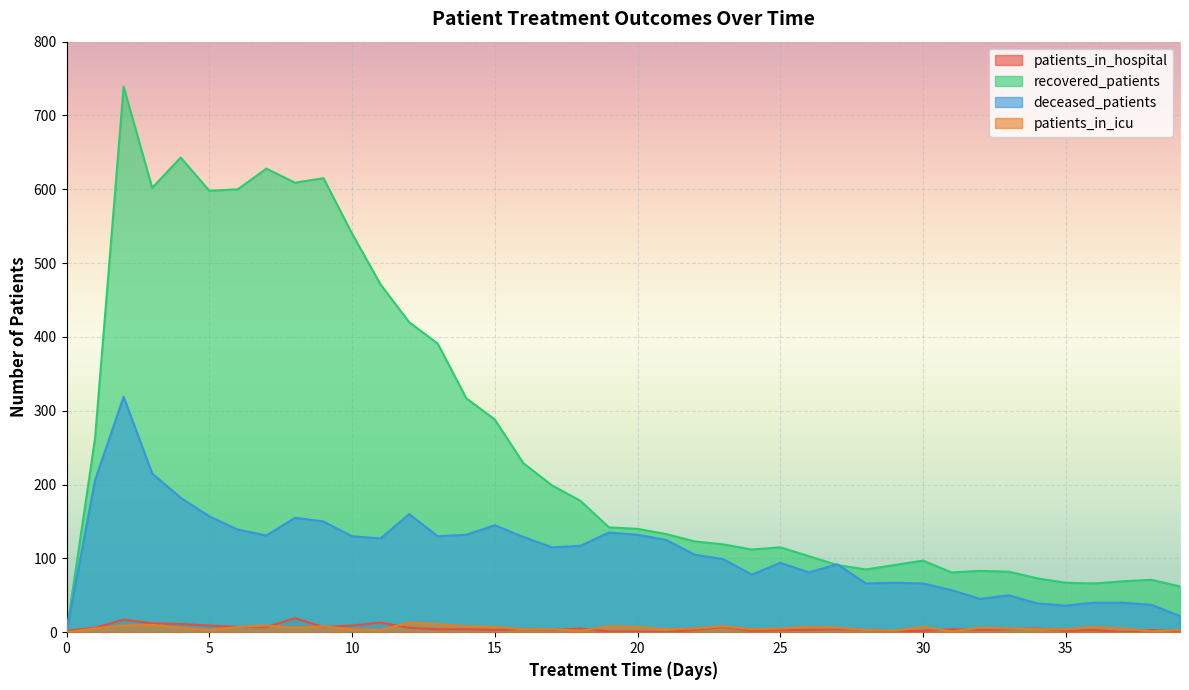

Reading left to right, transcribe all the data shown in this chart.

patients_in_hospital: 0=2	1=6	2=17	3=12	4=11	5=9	6=7	7=7	8=19	9=7	10=9	11=13	12=6	13=4	14=4	15=3	16=4	17=3	18=5	19=1	20=1	21=0	22=3	23=7	24=2	25=3	26=3	27=4	28=3	29=1	30=2	31=4	32=3	33=4	34=5	35=2	36=3	37=0	38=3	39=1
patients_in_icu: 0=0	1=5	2=9	3=10	4=6	5=3	6=7	7=9	8=6	9=8	10=4	11=3	12=13	13=11	14=8	15=7	16=4	17=4	18=2	19=8	20=7	21=4	22=5	23=8	24=4	25=5	26=7	27=6	28=3	29=2	30=7	31=1	32=6	33=5	34=4	35=4	36=7	37=5	38=1	39=3
recovered_patients: 0=0	1=263	2=739	3=602	4=643	5=598	6=600	7=628	8=609	9=615	10=540	11=471	12=420	13=391	14=317	15=288	16=229	17=199	18=178	19=142	20=140	21=133	22=123	23=119	24=112	25=115	26=103	27=91	28=85	29=91	30=97	31=81	32=83	33=82	34=73	35=67	36=66	37=69	38=71	39=62
deceased_patients: 0=0	1=206	2=319	3=215	4=182	5=157	6=139	7=131	8=155	9=150	10=130	11=127	12=160	13=130	14=132	15=145	16=129	17=115	18=117	19=135	20=132	21=125	22=105	23=99	24=78	25=94	26=81	27=92	28=66	29=67	30=66	31=57	32=45	33=50	34=39	35=36	36=40	37=40	38=37	39=22